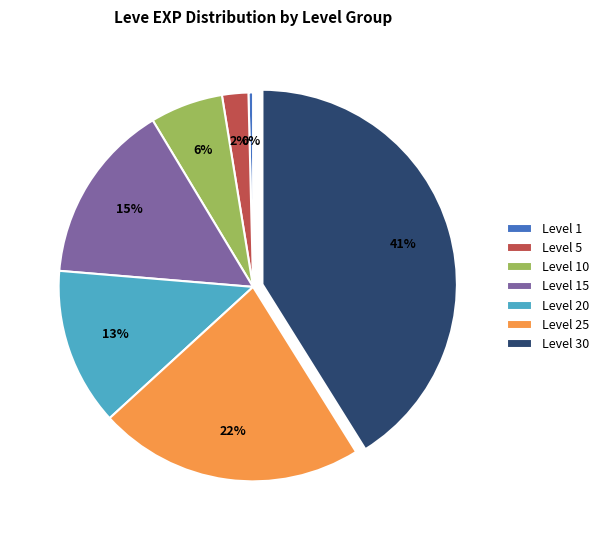

Approximately how many times larger is the value at Level 15 compared to Level 25?

0.7